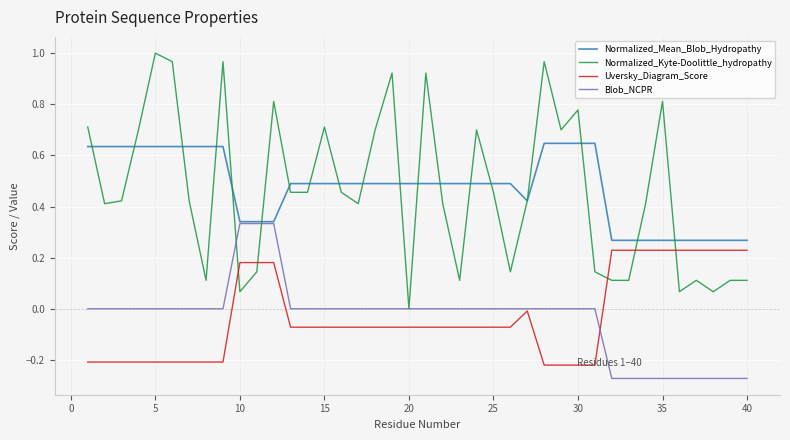

Which series has the largest range (max minus min)?

Normalized_Kyte-Doolittle_hydropathy